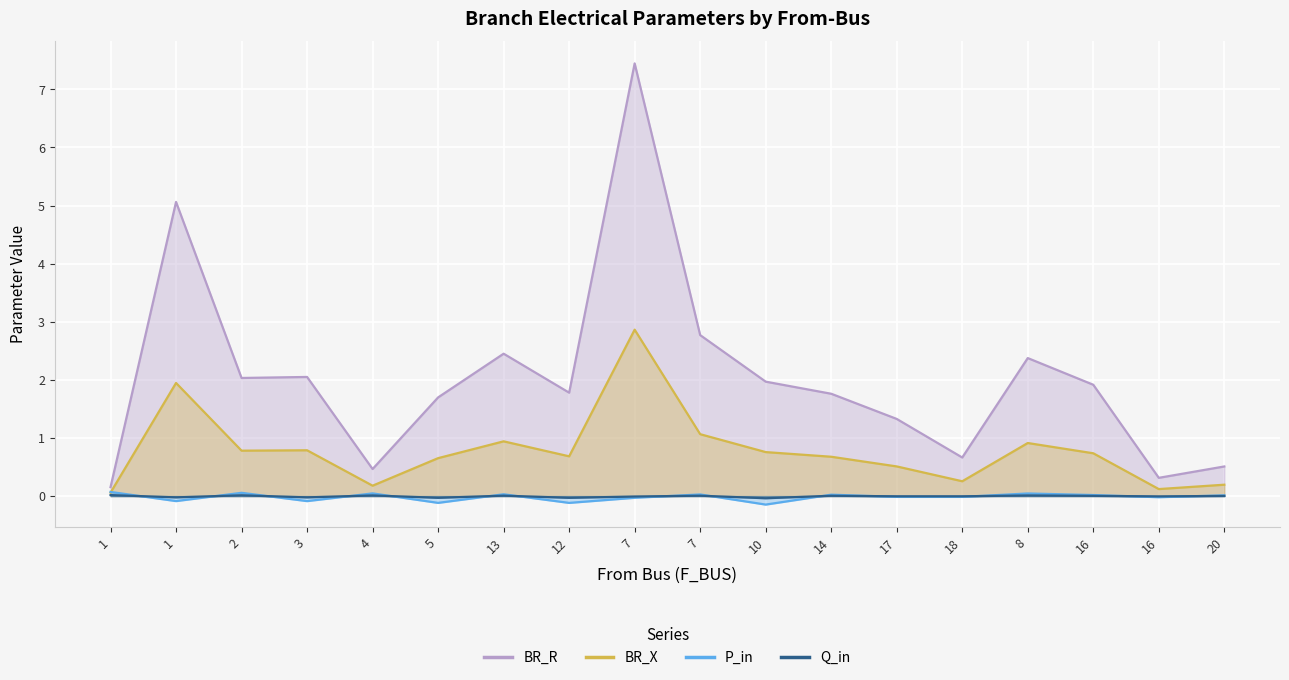

The P_in series shows -0.2 at 5. True or false?

False